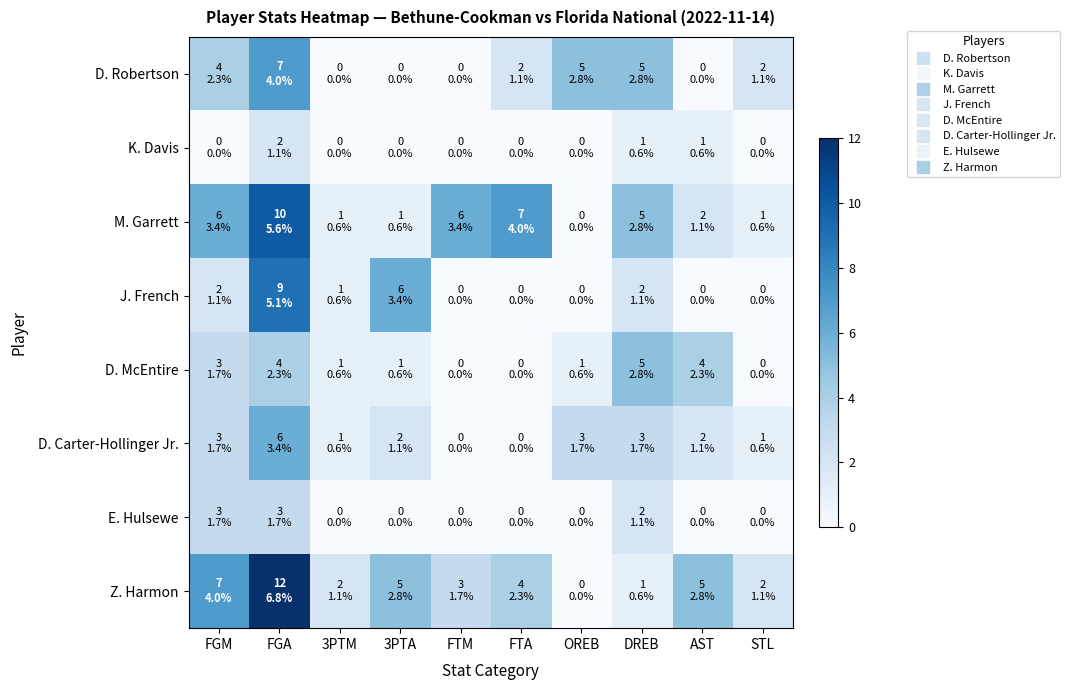

Reading left to right, transcribe all the data shown in this chart.

D. Robertson: FGM=4	FGA=7	3PTM=0	3PTA=0	FTM=0	FTA=2	OREB=5	DREB=5	AST=0	STL=2
K. Davis: FGM=0	FGA=2	3PTM=0	3PTA=0	FTM=0	FTA=0	OREB=0	DREB=1	AST=1	STL=0
M. Garrett: FGM=6	FGA=10	3PTM=1	3PTA=1	FTM=6	FTA=7	OREB=0	DREB=5	AST=2	STL=1
J. French: FGM=2	FGA=9	3PTM=1	3PTA=6	FTM=0	FTA=0	OREB=0	DREB=2	AST=0	STL=0
D. McEntire: FGM=3	FGA=4	3PTM=1	3PTA=1	FTM=0	FTA=0	OREB=1	DREB=5	AST=4	STL=0
D. Carter-Hollinger Jr.: FGM=3	FGA=6	3PTM=1	3PTA=2	FTM=0	FTA=0	OREB=3	DREB=3	AST=2	STL=1
E. Hulsewe: FGM=3	FGA=3	3PTM=0	3PTA=0	FTM=0	FTA=0	OREB=0	DREB=2	AST=0	STL=0
Z. Harmon: FGM=7	FGA=12	3PTM=2	3PTA=5	FTM=3	FTA=4	OREB=0	DREB=1	AST=5	STL=2